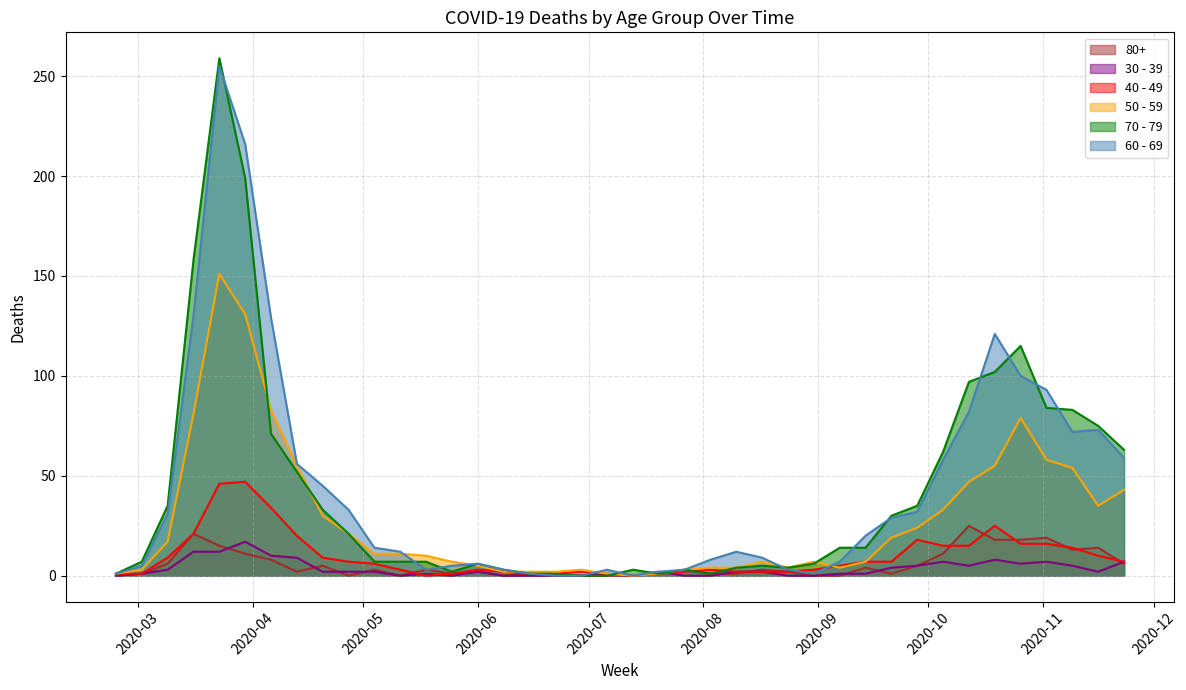

Reading right to left, extract all data points from this chart.

60 - 69: 59	73	72	93	100	121	82	58	32	29	20	7	1	3	9	12	8	3	2	0	3	0	0	1	3	6	5	3	12	14	33	45	56	129	216	255	130	31	5	1
70 - 79: 63	75	83	84	115	102	97	62	35	30	14	14	6	4	5	4	1	3	1	3	0	0	1	1	3	6	2	7	7	7	21	33	52	71	199	259	158	35	7	1
50 - 59: 43	35	54	58	79	55	47	33	24	19	7	4	7	4	7	4	4	3	1	0	1	3	2	2	2	5	7	10	11	11	21	30	55	83	131	151	81	17	3	1
40 - 49: 7	10	14	16	16	25	15	15	18	7	7	5	3	2	2	2	3	2	1	0	1	2	1	1	2	3	1	0	3	6	7	9	20	34	47	46	21	9	1	1
30 - 39: 7	2	5	7	6	8	5	7	5	4	1	1	0	0	2	2	0	0	2	0	1	0	0	0	0	2	0	1	0	2	2	2	9	10	17	12	12	3	1	0
80+: 6	14	13	19	18	18	25	11	5	1	4	0	0	2	3	1	1	3	1	0	0	0	0	1	0	2	1	3	0	3	0	5	2	8	11	15	21	6	1	0